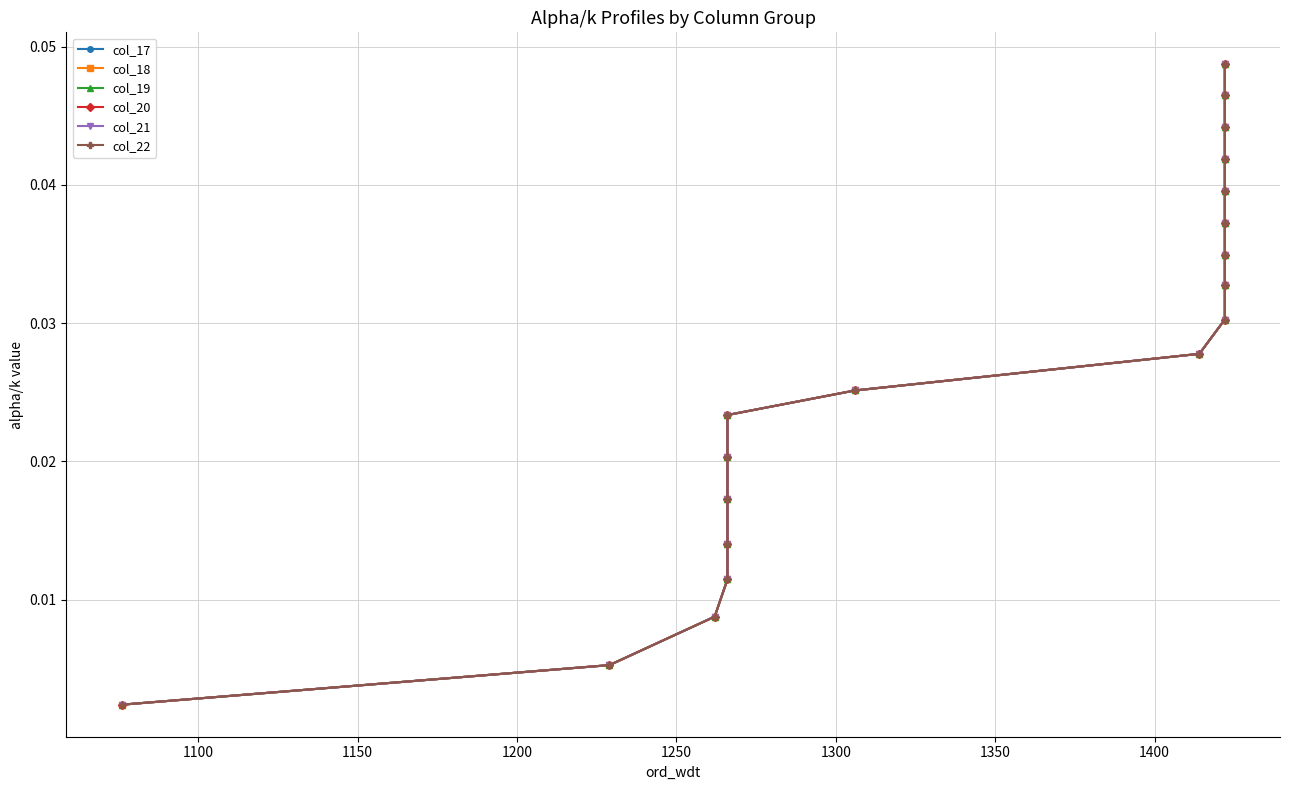

Is this an area chart (filled region under the line)?

No